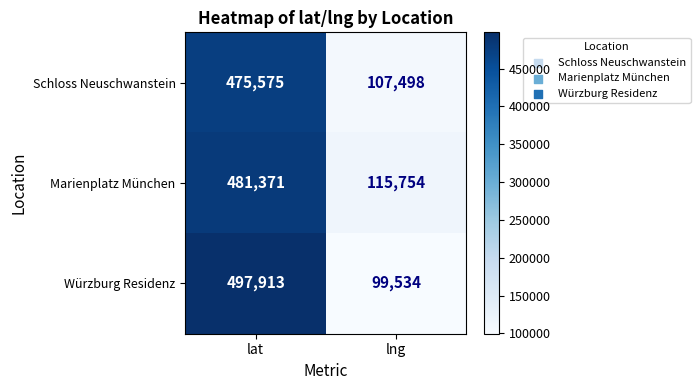

Where is Würzburg Residenz nearest to the value 298723?

lng